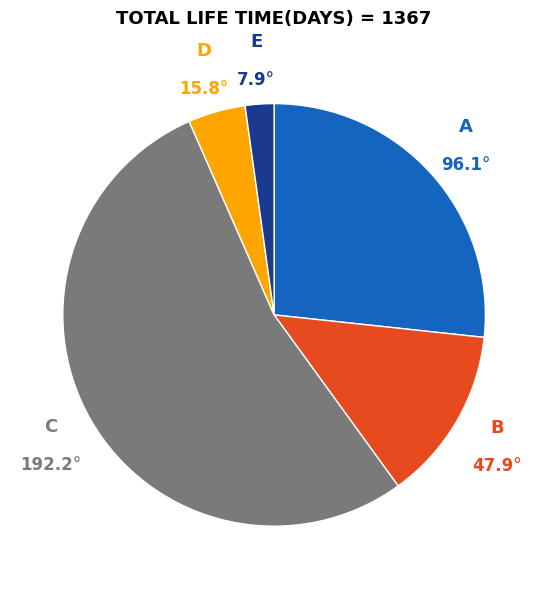

Is there any slice that represents more than half of the pie?

Yes